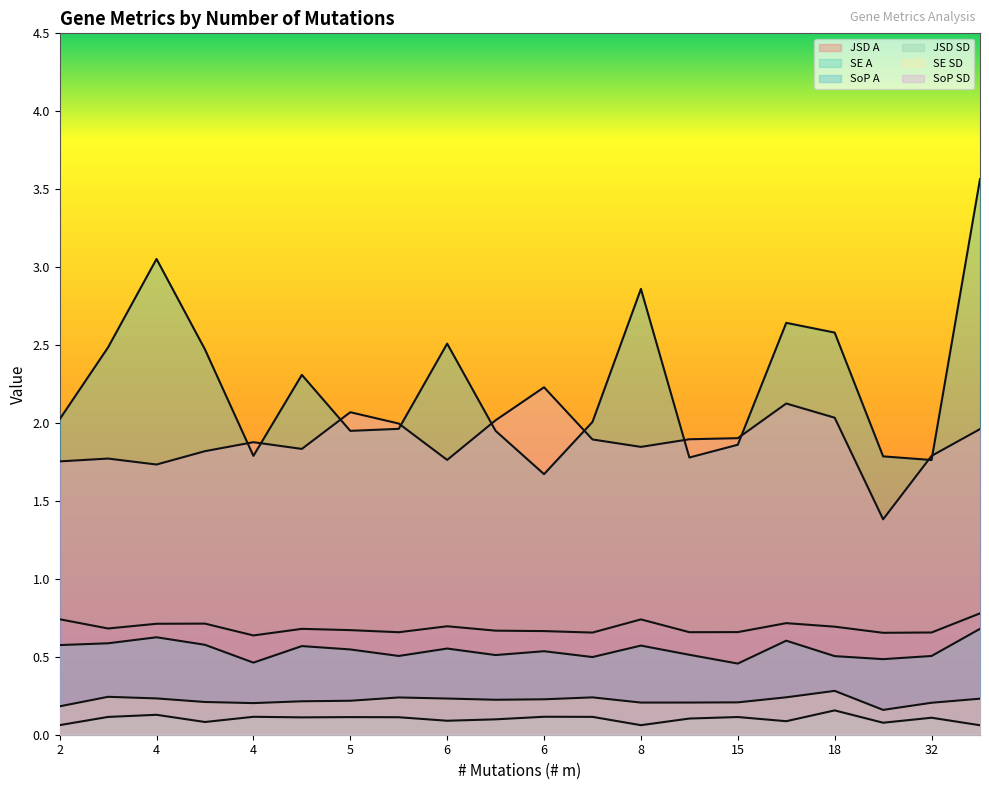

True or false: SoP SD and JSD A intersect in this chart.

False